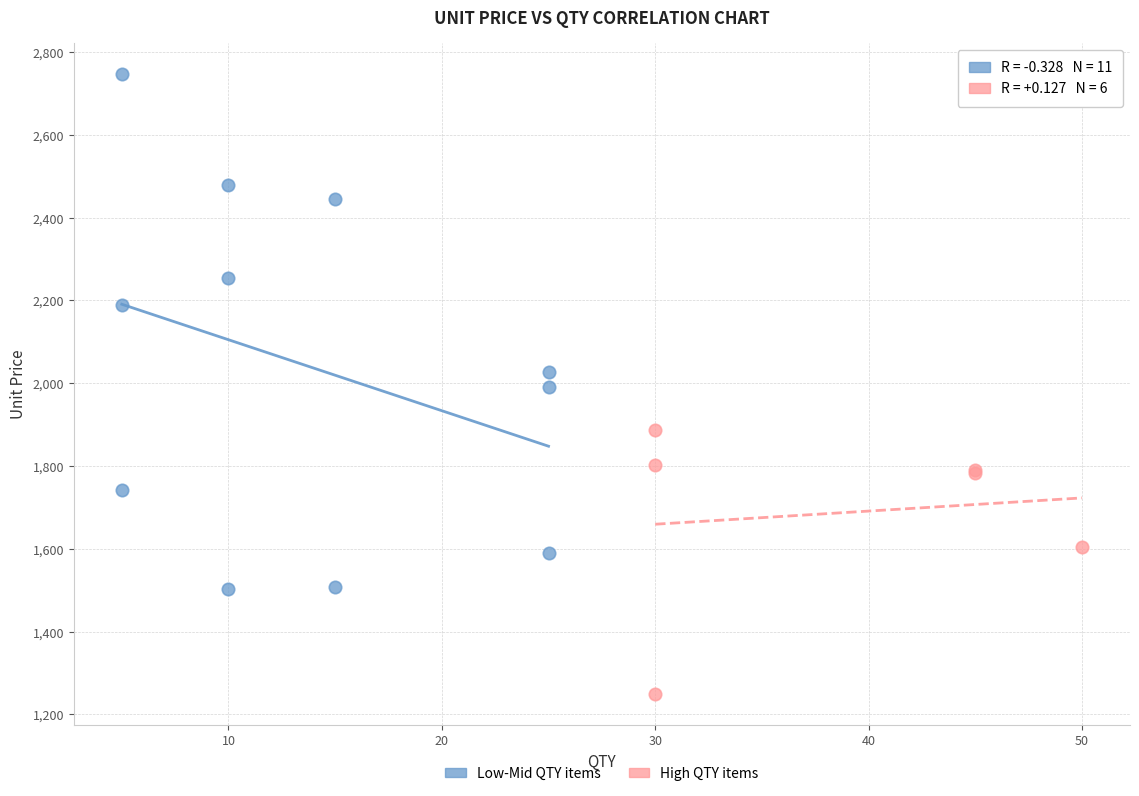

Which series has the largest Y range (max minus min)?

Low-Mid QTY items